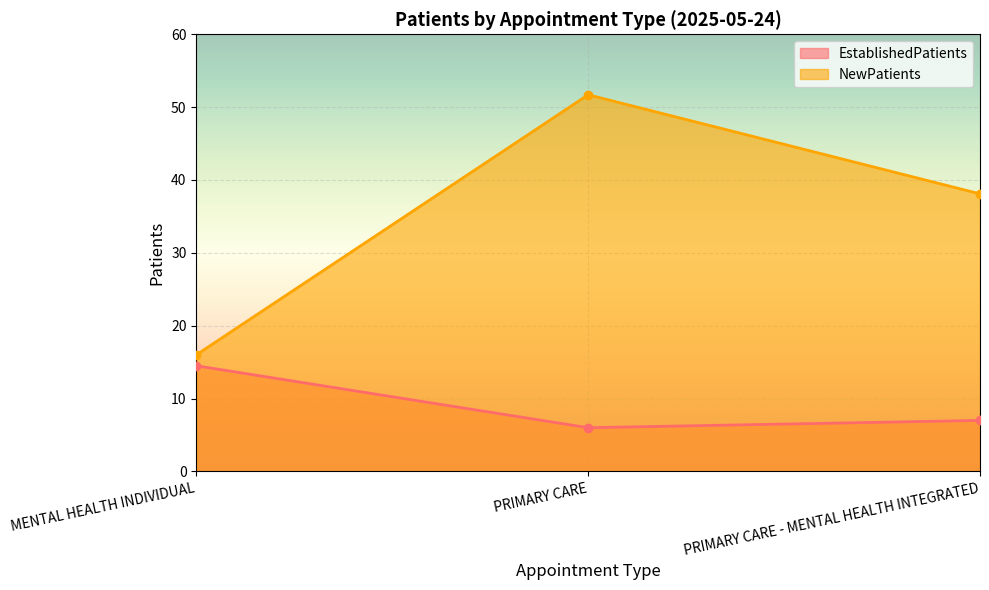

At which label does NewPatients first exceed 38?

PRIMARY CARE